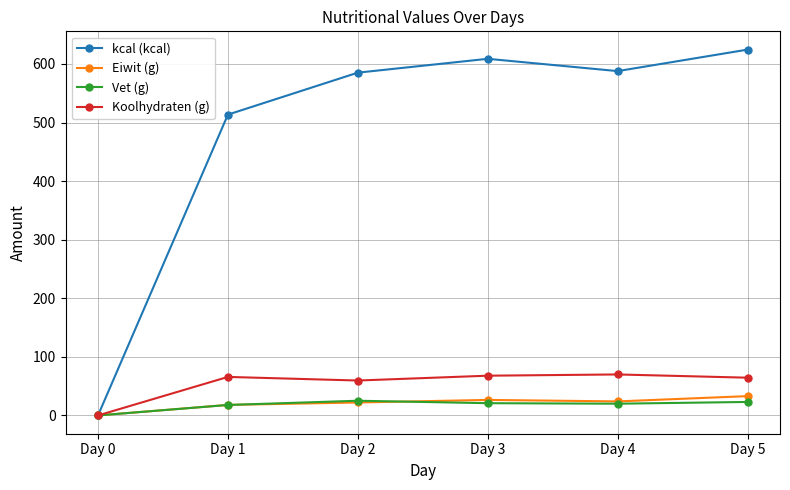

What are all the series names shown in the legend?

kcal (kcal), Eiwit (g), Vet (g), Koolhydraten (g)